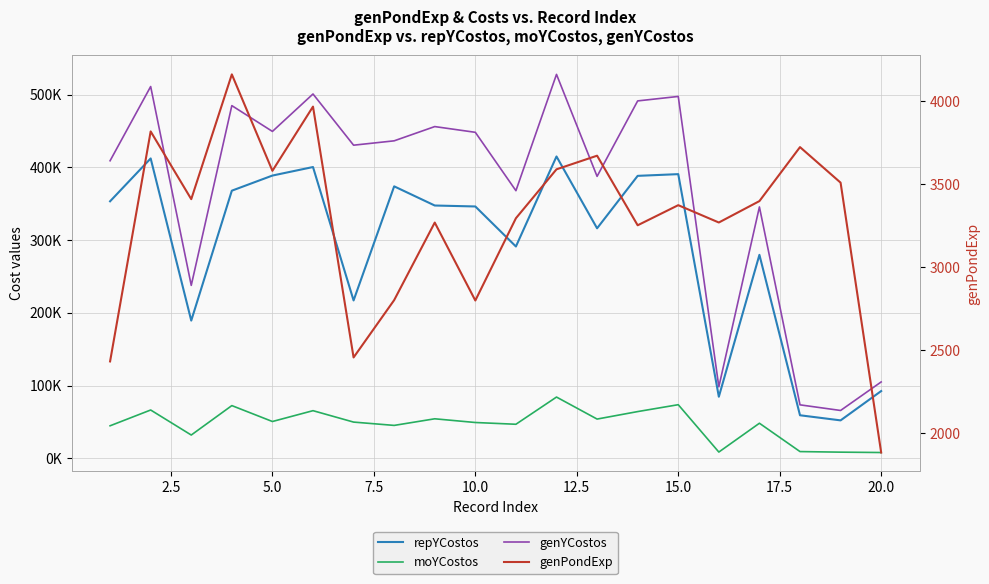

True or false: genYCostos has more than 2 interior local peaks.

True